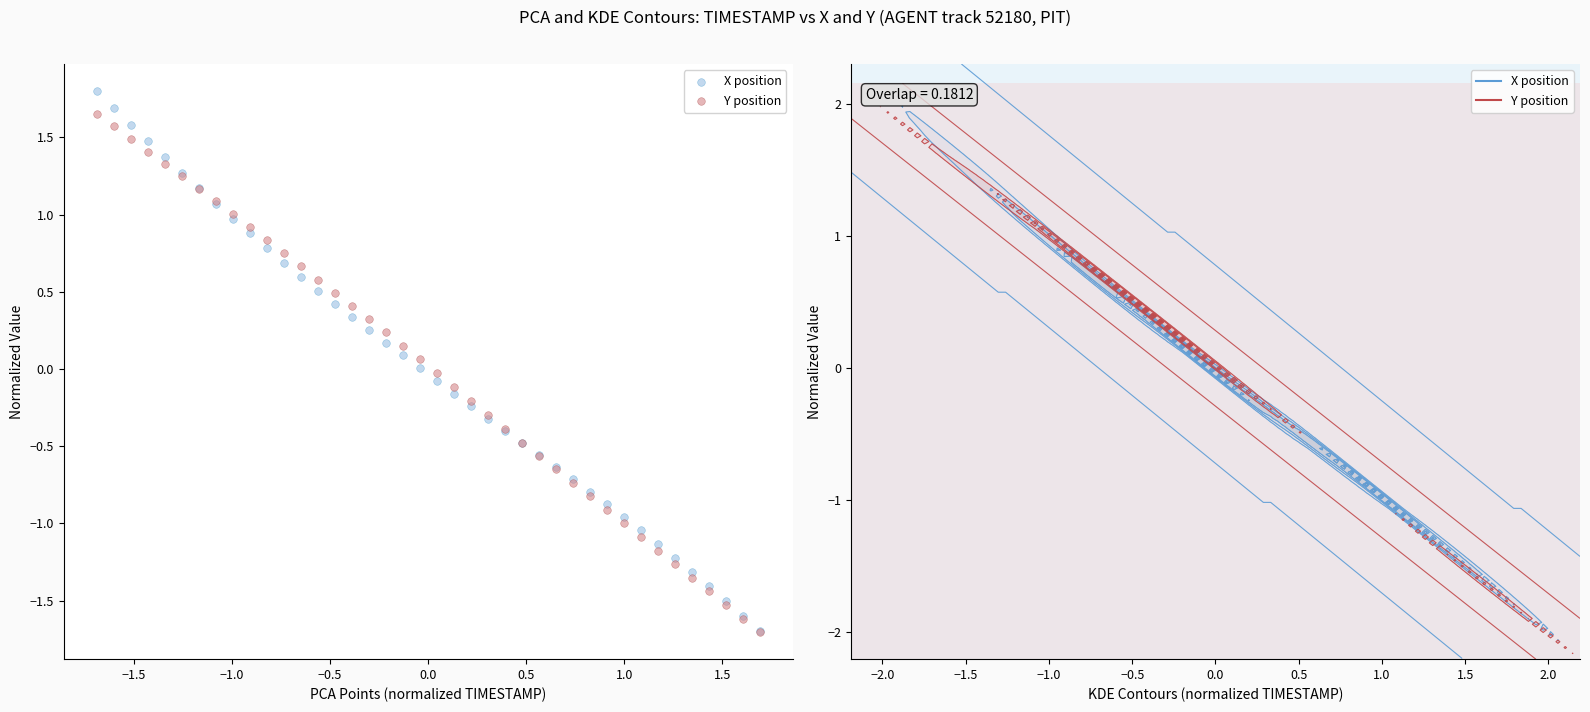

What are all the series names shown in the legend?

X position, Y position